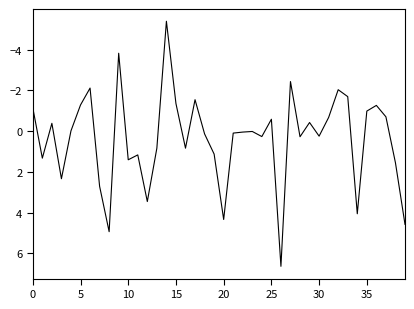

What is the difference between the maximum and minimum values?

12.0